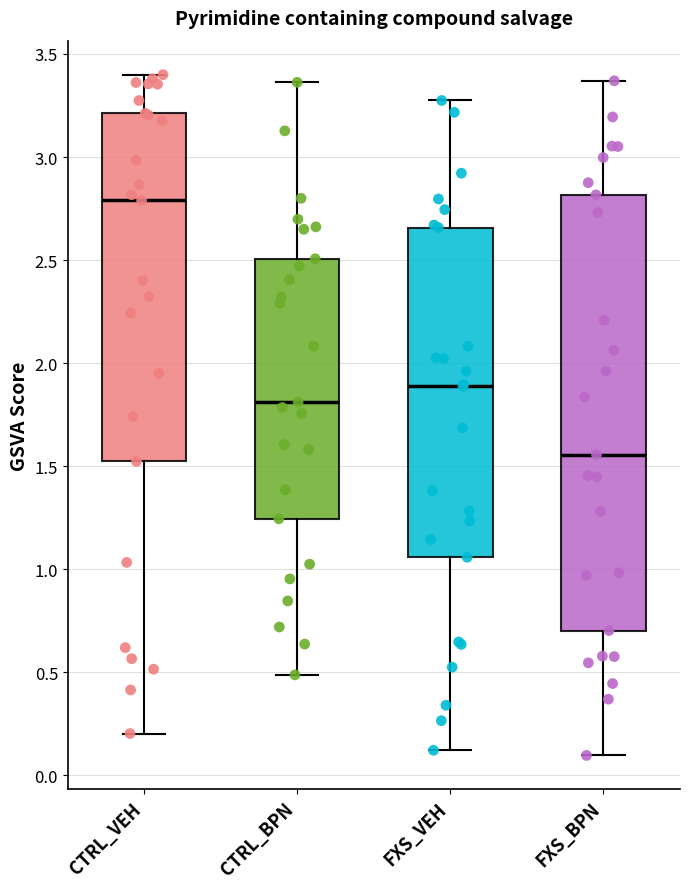

Reading left to right, read every box against the y-axis: the position of its median line, the range the box covers, and the ends of its whiskers. The values are not printed on the chart, so give them approximately, as read against the axis.

CTRL_VEH: median 2.80, box 1.50 to 3.20, whiskers 0.20 to 3.40
CTRL_BPN: median 1.80, box 1.25 to 2.50, whiskers 0.50 to 3.35
FXS_VEH: median 1.90, box 1.05 to 2.65, whiskers 0.10 to 3.25
FXS_BPN: median 1.55, box 0.70 to 2.80, whiskers 0.10 to 3.35